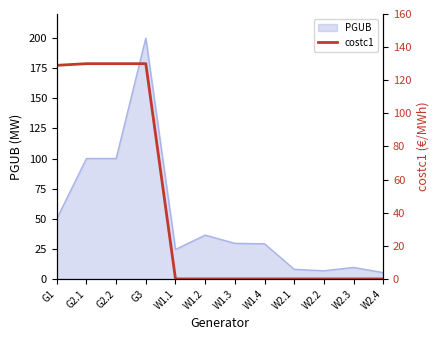

How many data points does each series have?

12